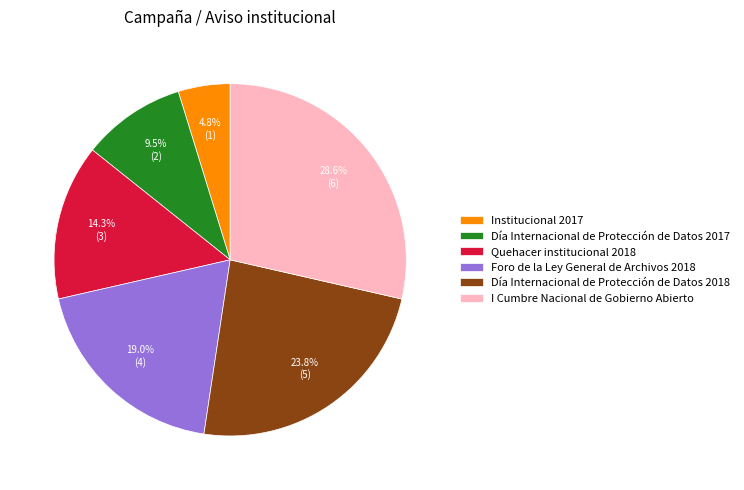

What percentage is the Foro de la Ley General de Archivos 2018 slice, to the nearest percent?

19%